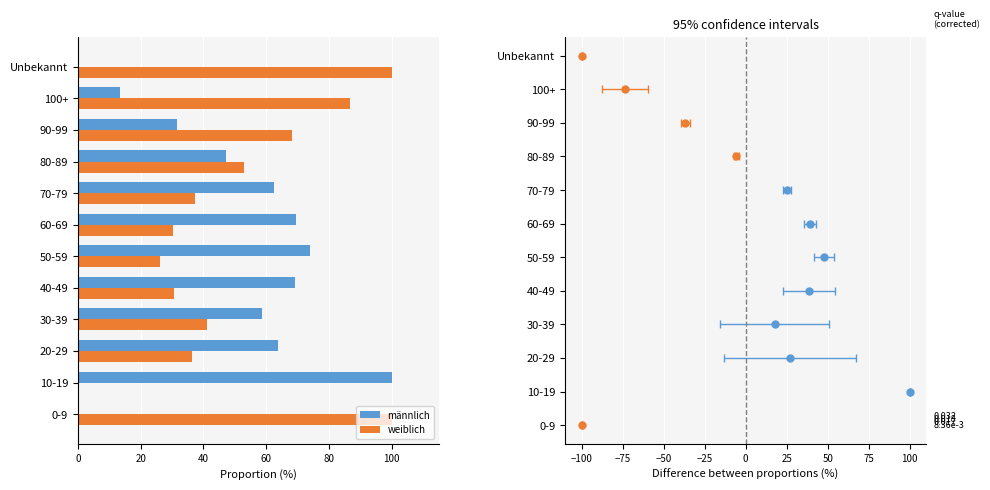

How many categories are shown in the chart?

12